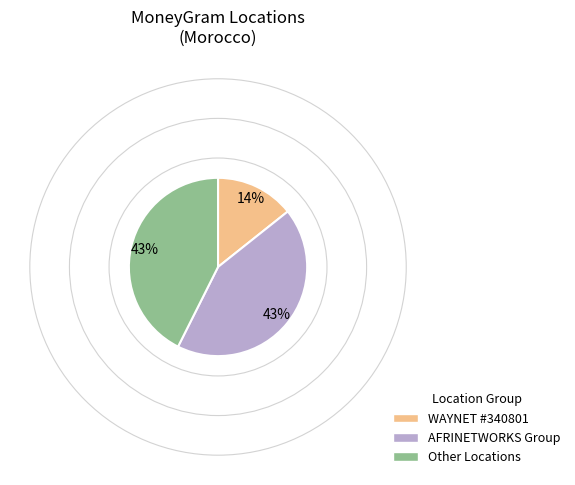

The AFRINETWORKS Group slice represents 43% of the pie. True or false?

True